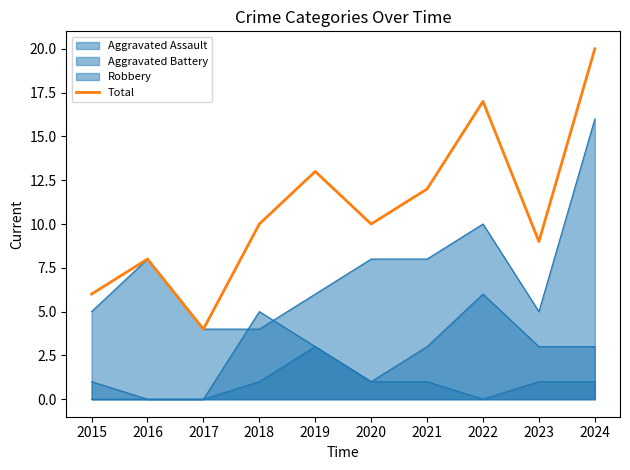

Where does the data first go above 10?

2019